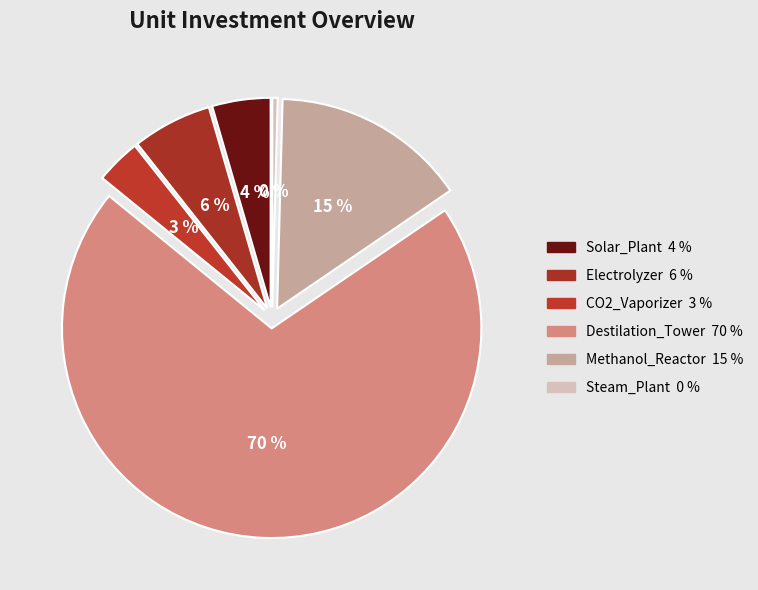

Count the number of slices in the pie.

6